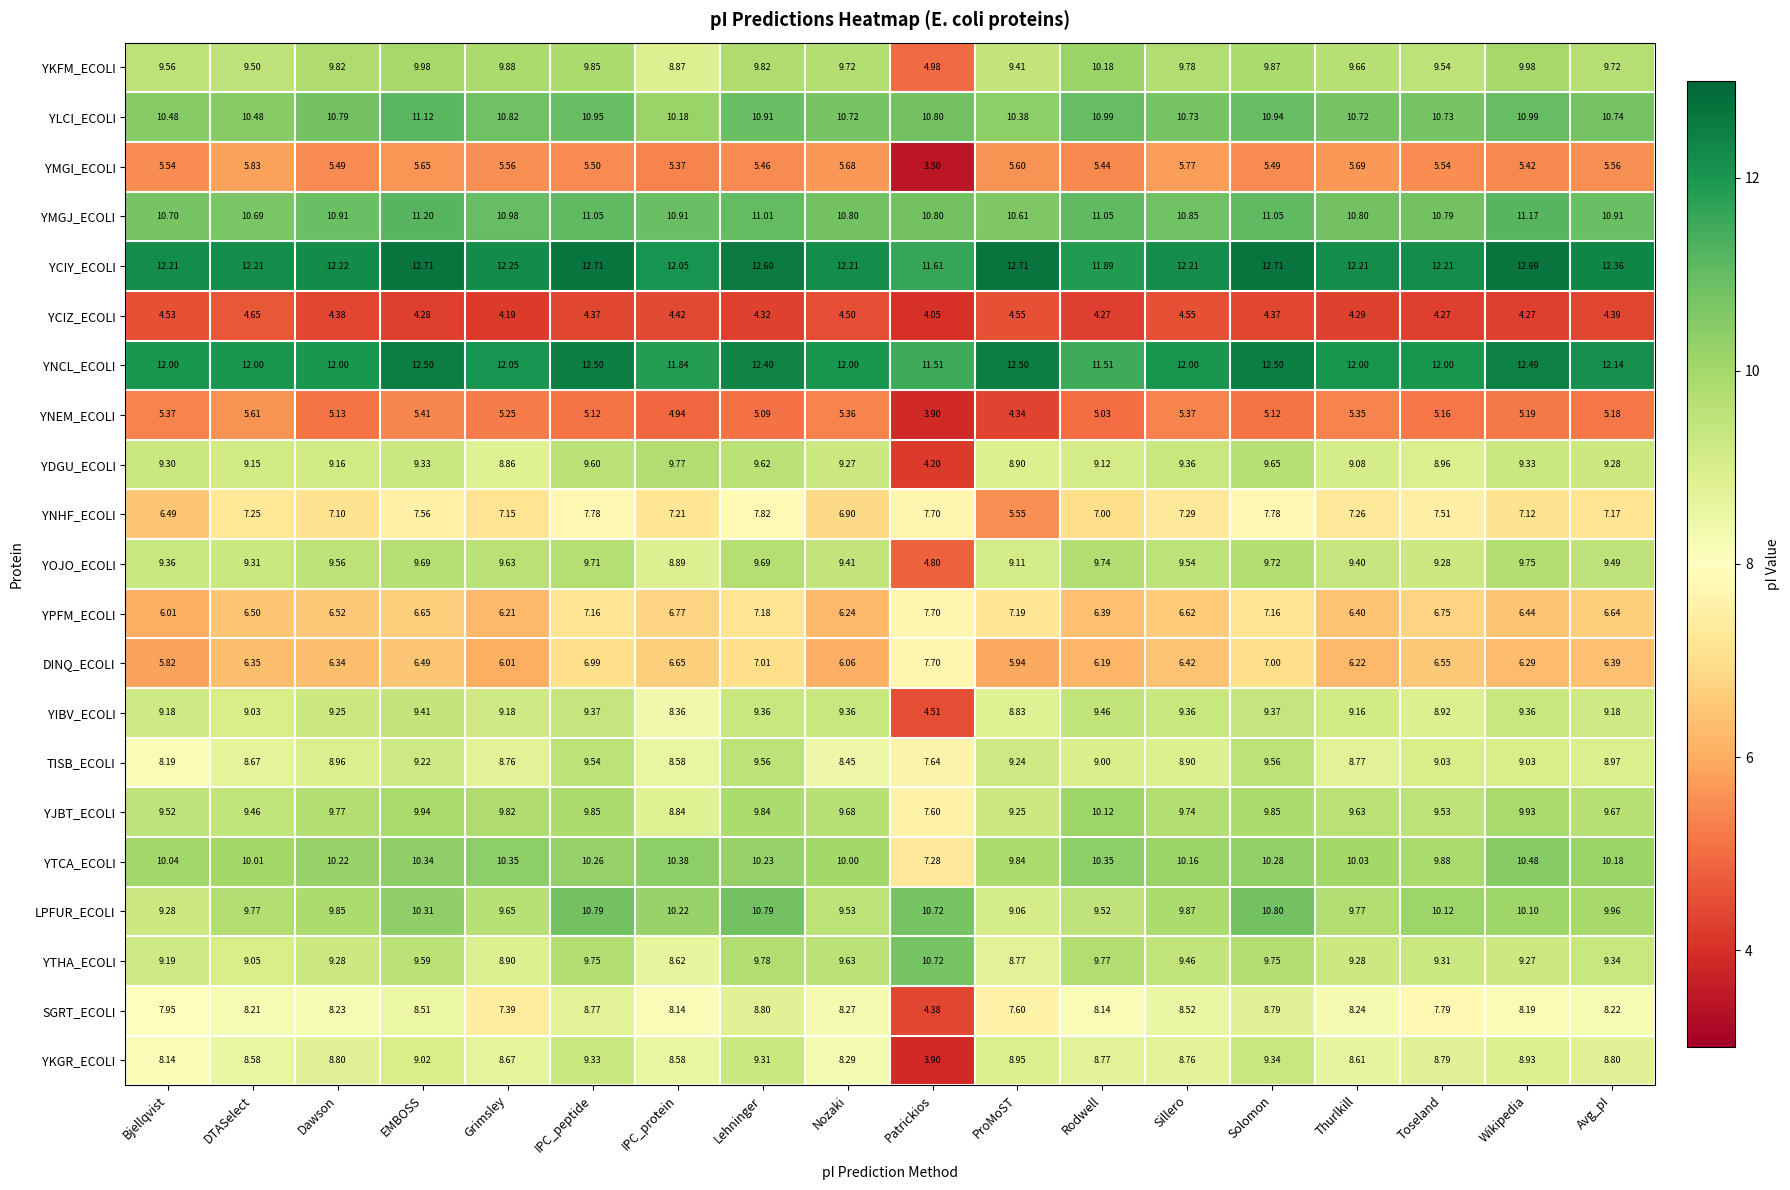

At which label does YKFM_ECOLI reach its peak?

Rodwell